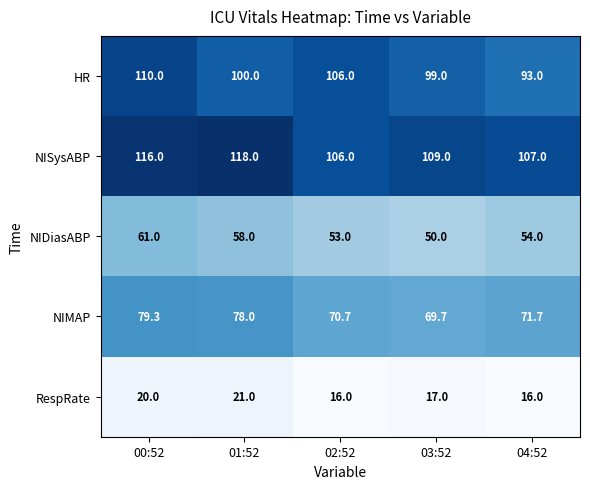

The value of HR at 03:52 is 99.0. True or false?

True